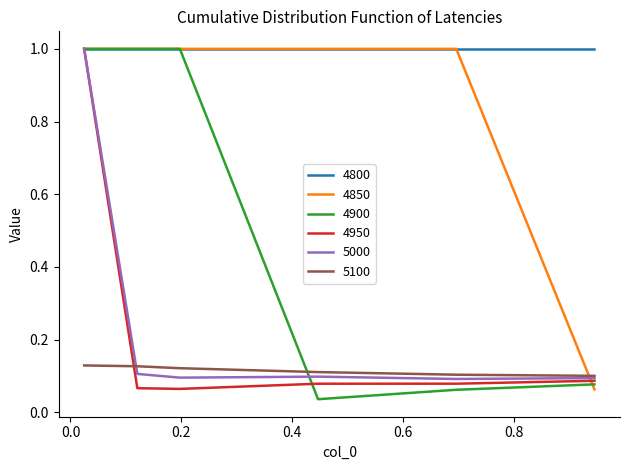

Which series has the largest total across all categories?

4800